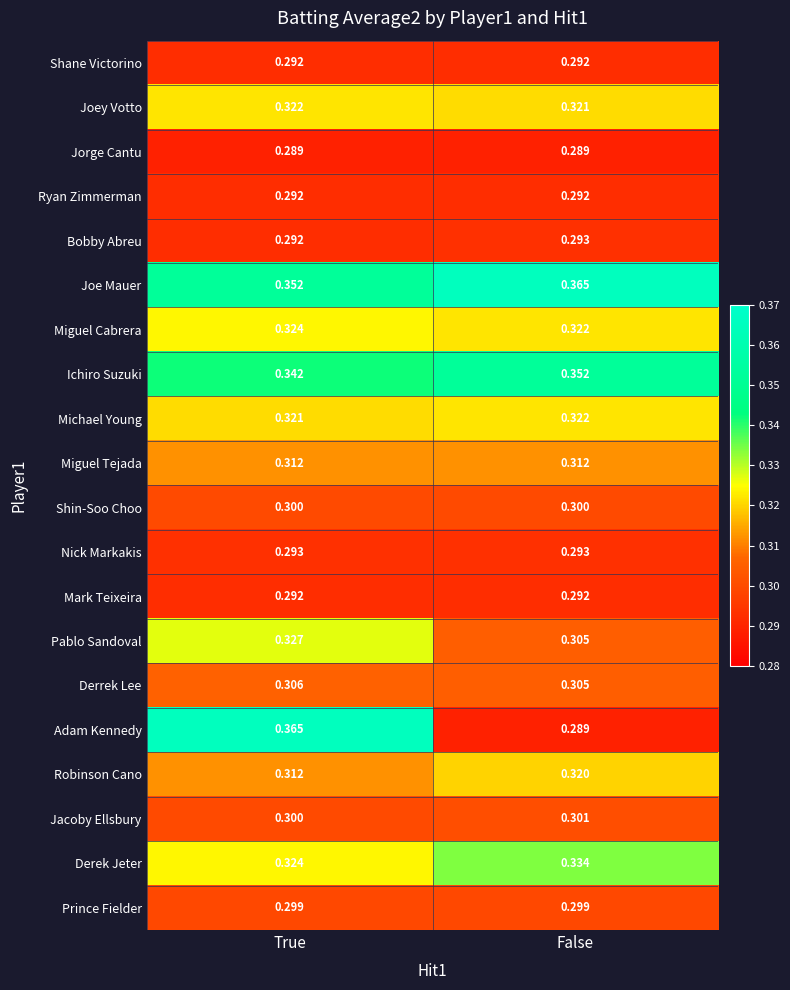

Where is Miguel Cabrera nearest to the value 0?

False